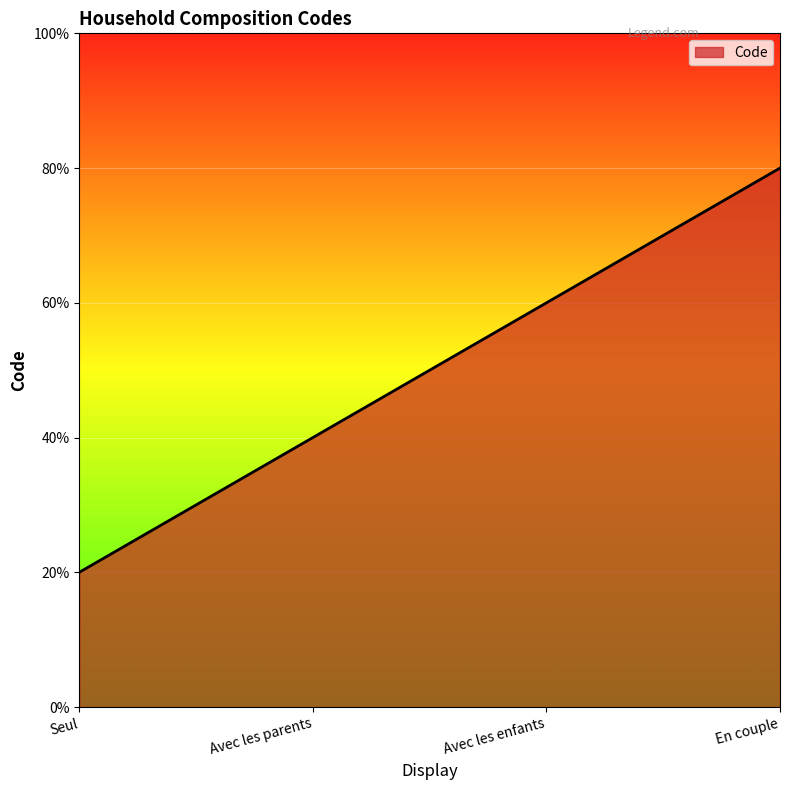

At which label does the data first exceed 3?

En couple